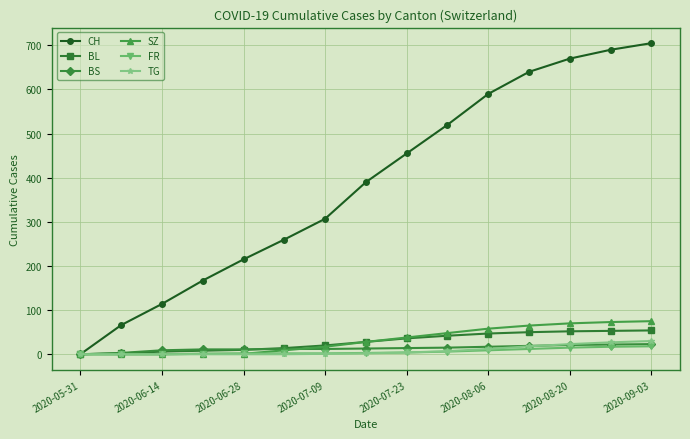

Which series has the largest total across all categories?

CH